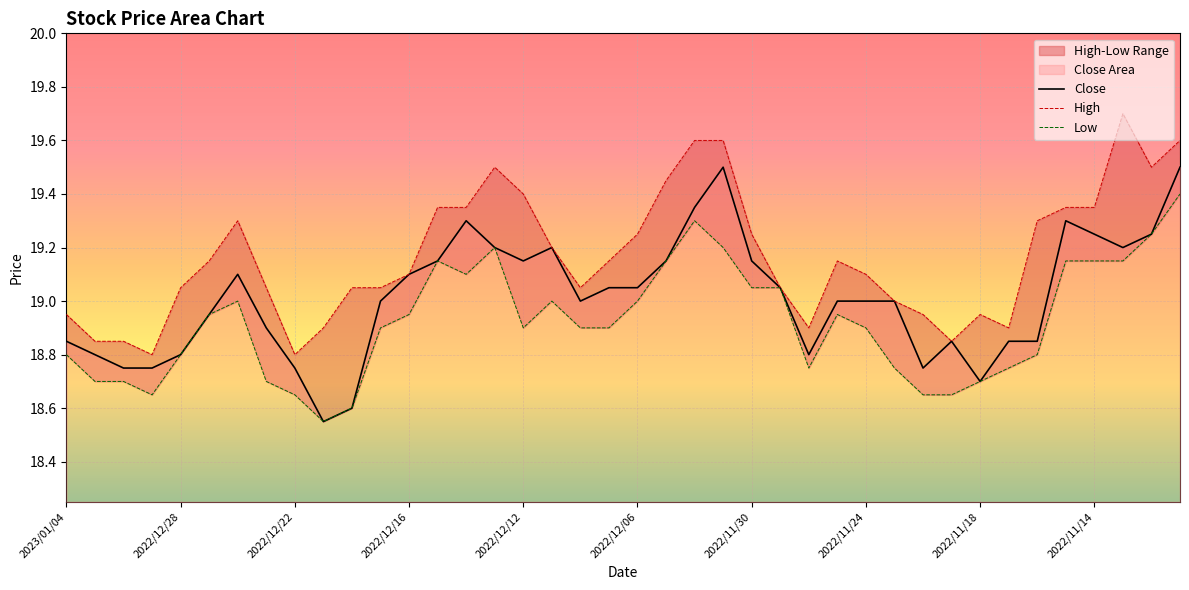

Where is the first local minimum for Low?

2022/12/29